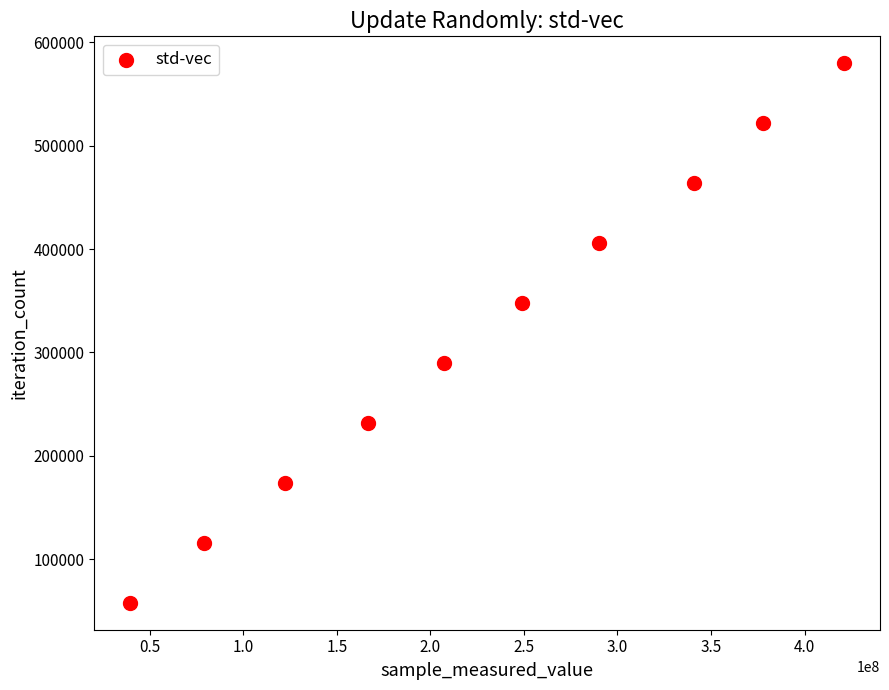

What is the average Y value?

318808